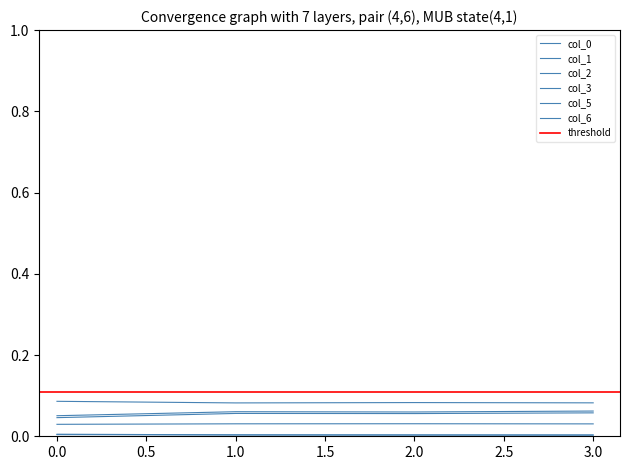

Is it true that col_0 equals 0.0 at 0.0?

False